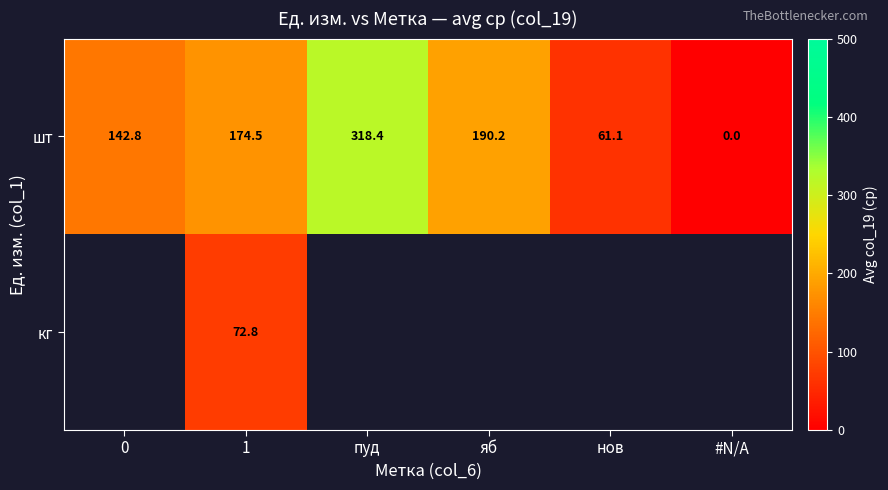

What is the spread (max minus min) of values at 1?

101.7